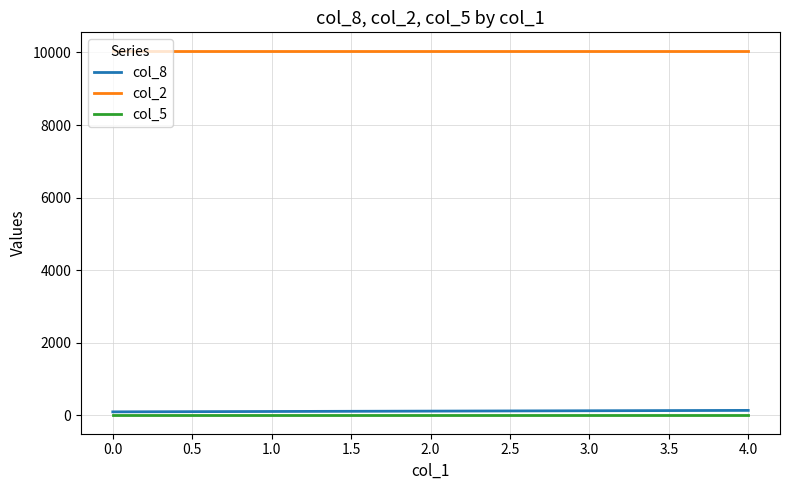

Which series has the largest total across all categories?

col_2